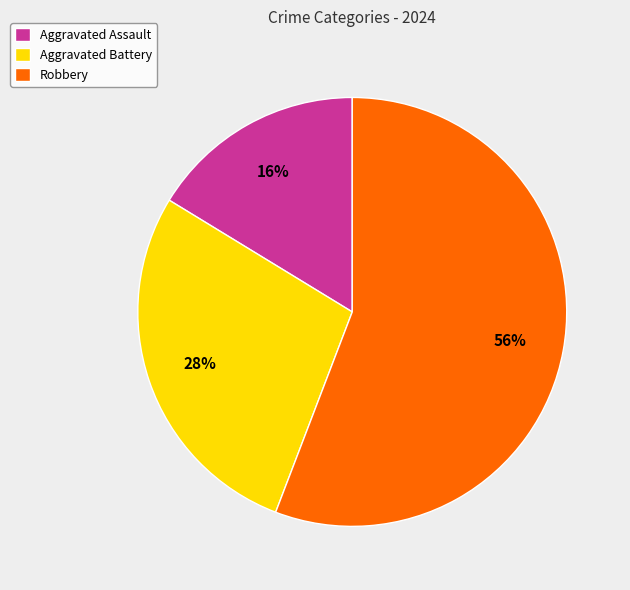

To the nearest percent, what is the combined percentage of Aggravated Assault and Aggravated Battery?

44%